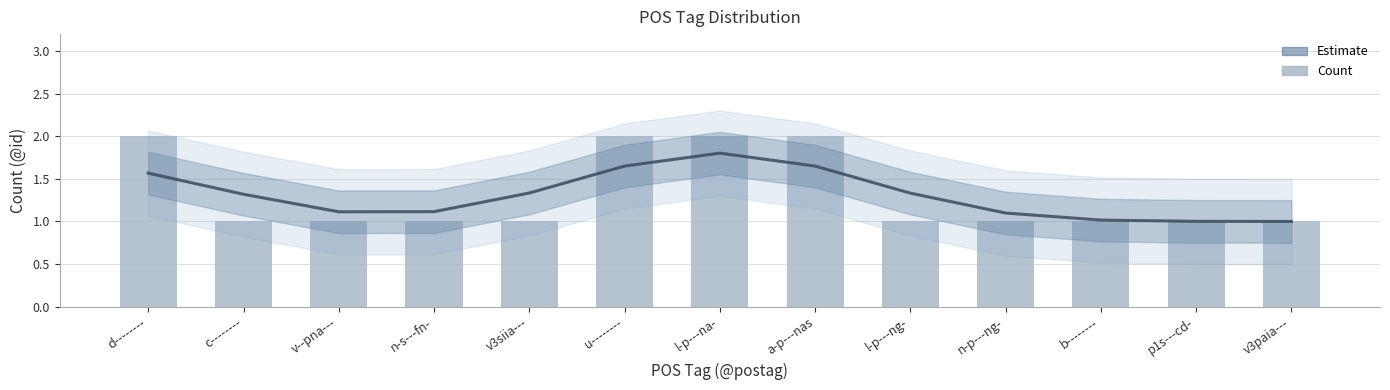

What is the maximum value for Count?

2.0